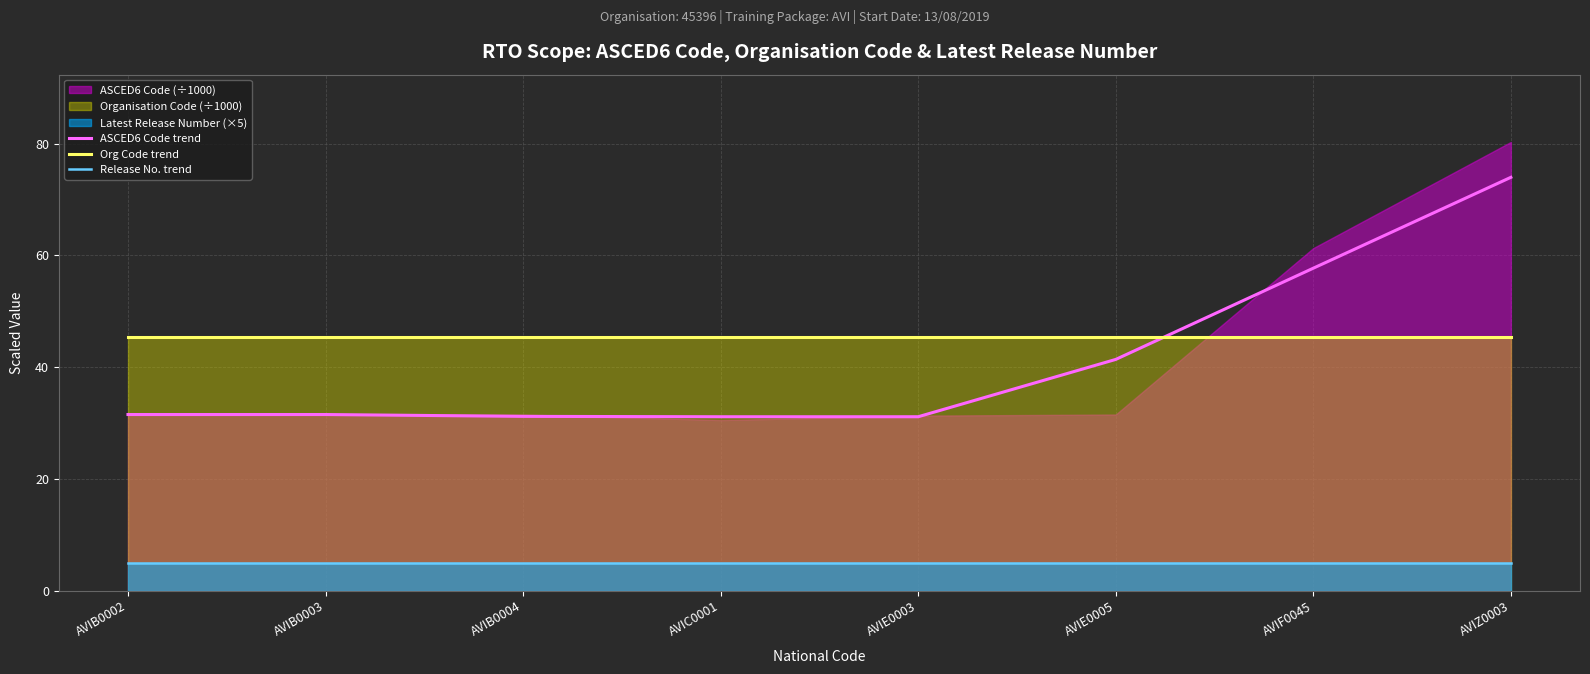

True or false: Release No. trend and Org Code trend cross at least once.

False